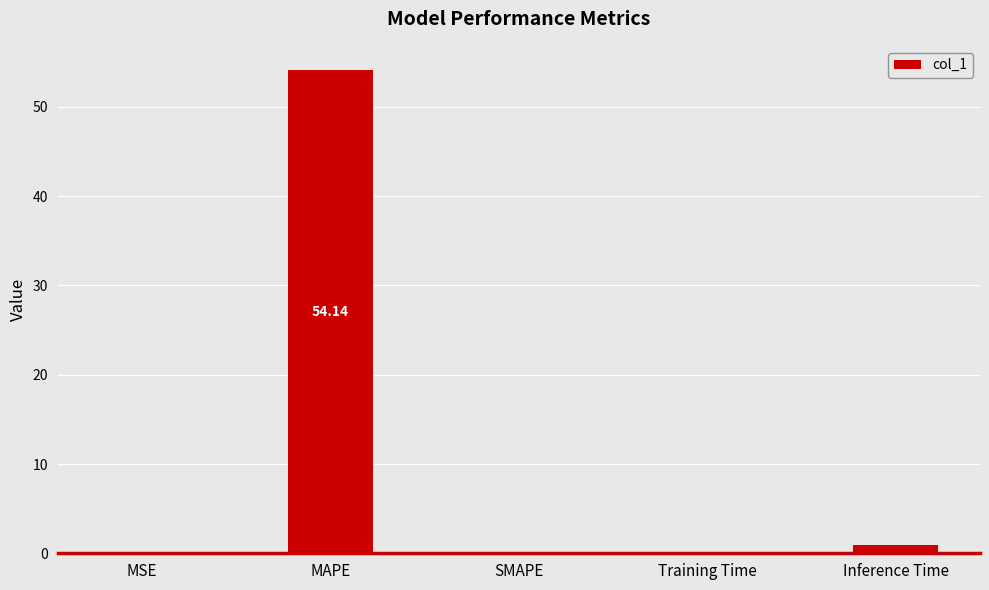

Between SMAPE and MAPE, which is larger?

MAPE